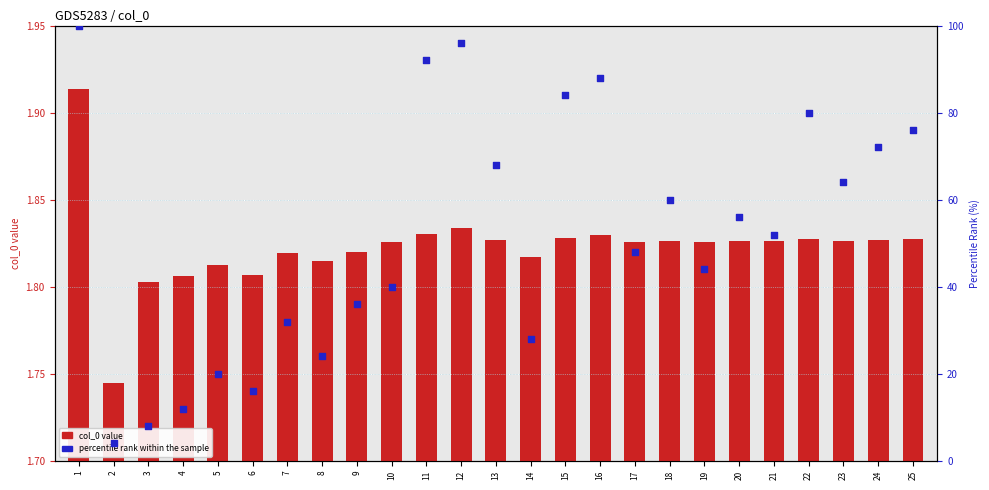

Which series has the largest total across all categories?

percentile rank within the sample